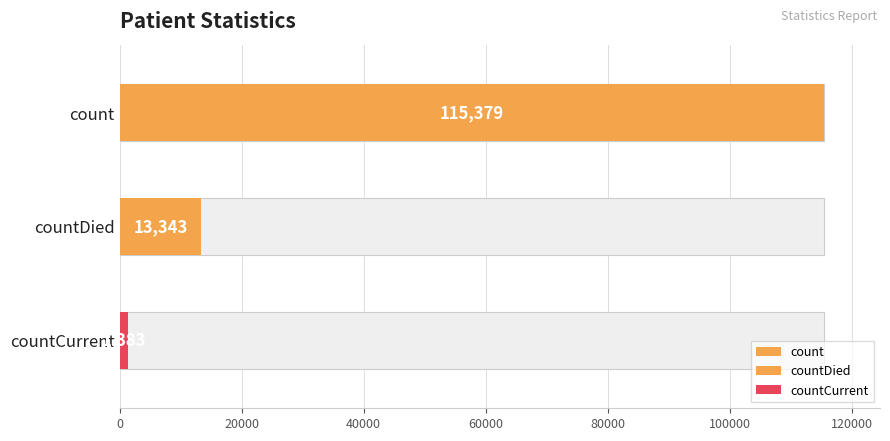

What is the label of the 1st bar from the left?

count